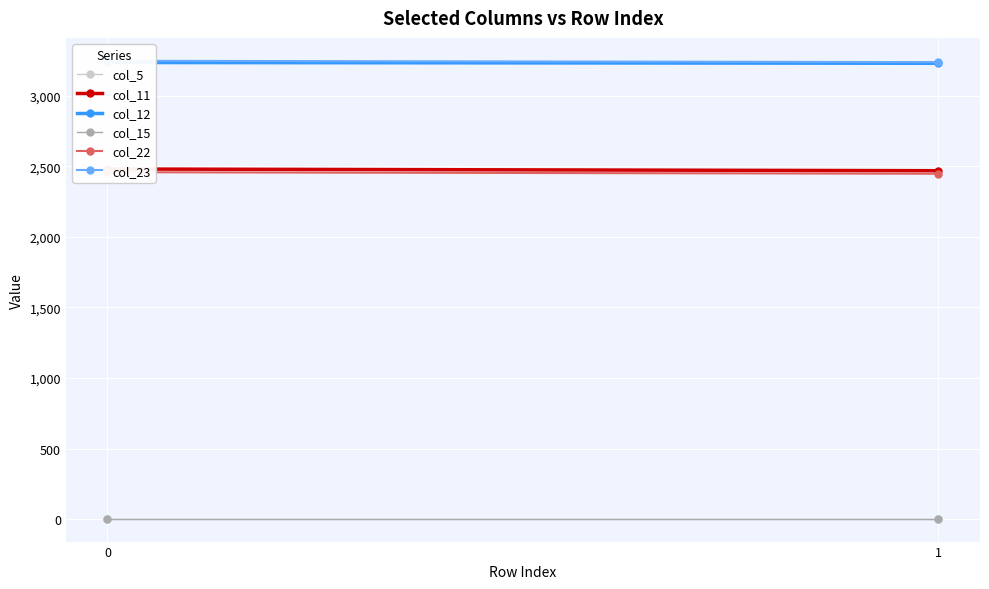

What is the value of the col_12 point at the 1st from the left?

3235.0